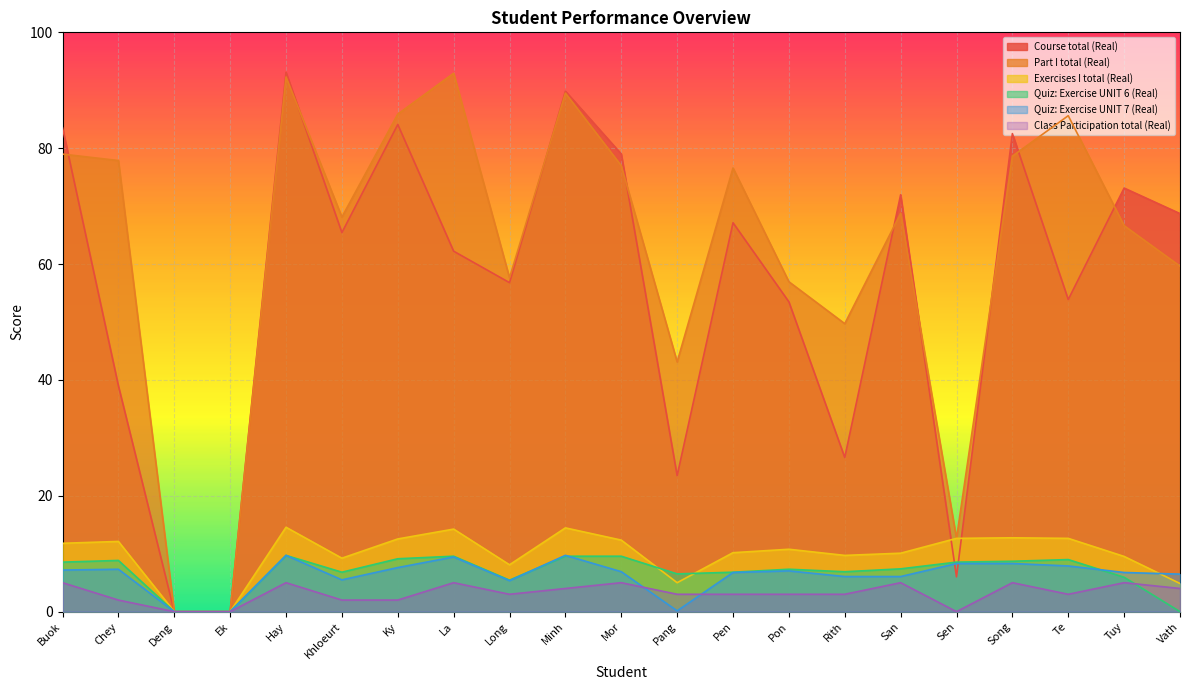

True or false: Quiz: Exercise UNIT 7 (Real) has a value of 8.3 at Song.

True